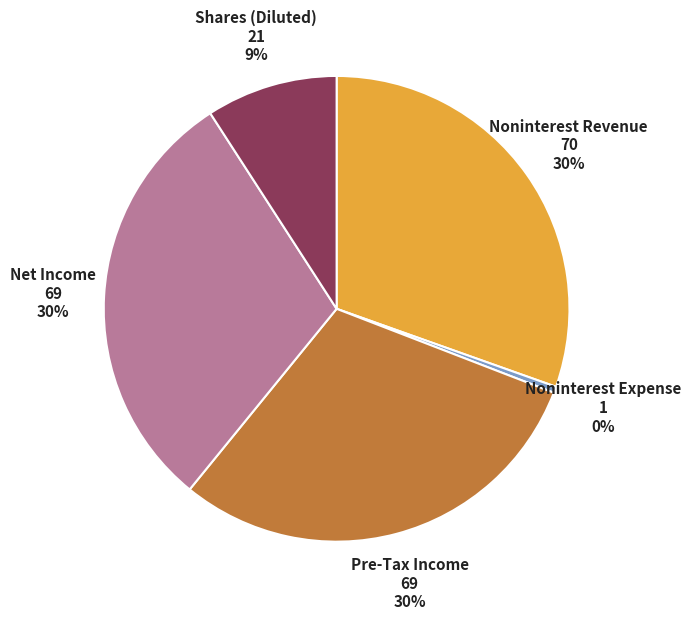

Which category has the smallest portion of the pie?

Noninterest Expense